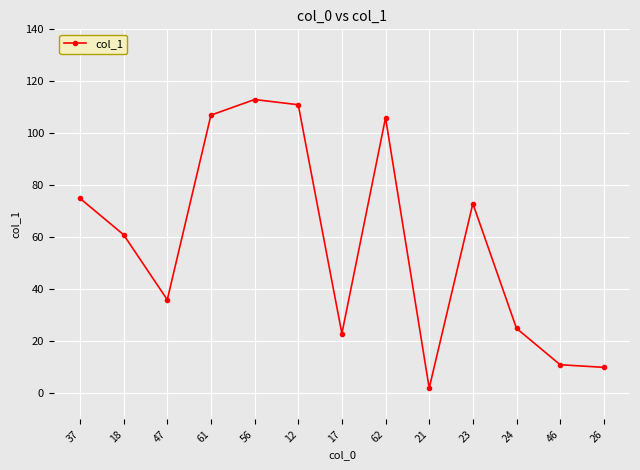

Count the number of categories in the chart.

13